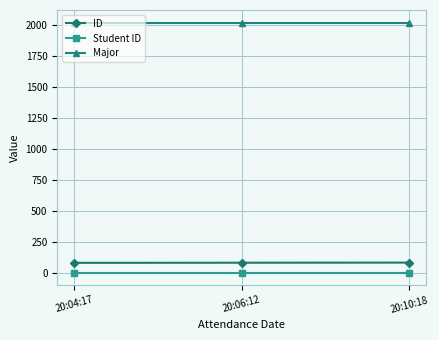

What is the maximum value for ID?

82